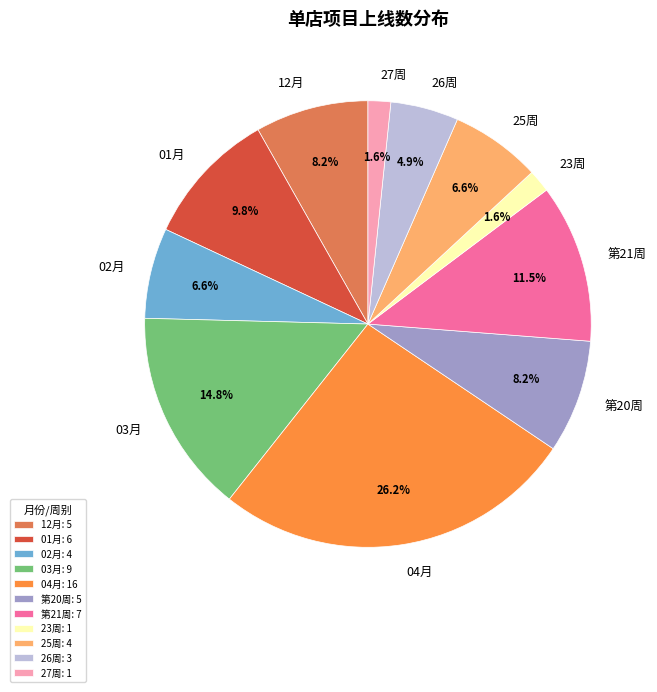

To the nearest percent, what is the difference between the largest and smallest slice percentages?

25%